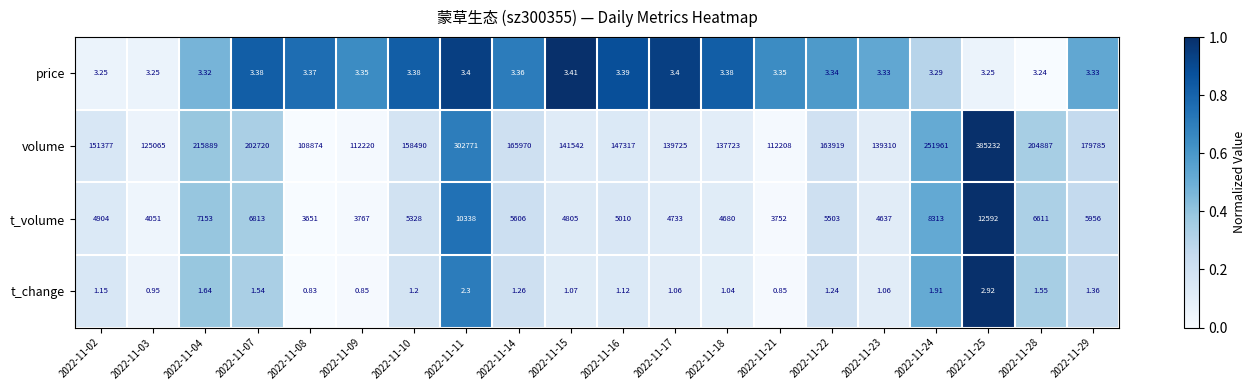

At 2022-11-11, list the series in order from smallest to largest.

t_change, price, t_volume, volume